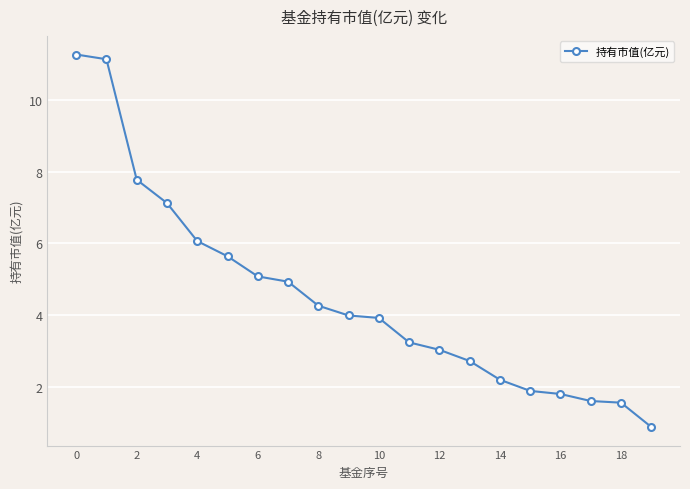

What is the value of the 4th point from the left?

7.1